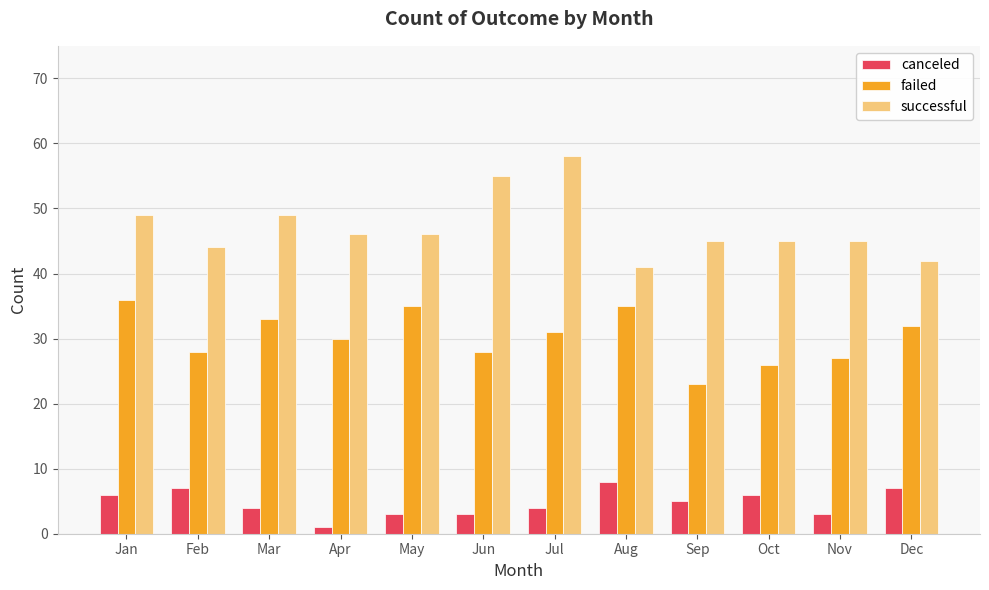

How many series are shown in this chart?

3